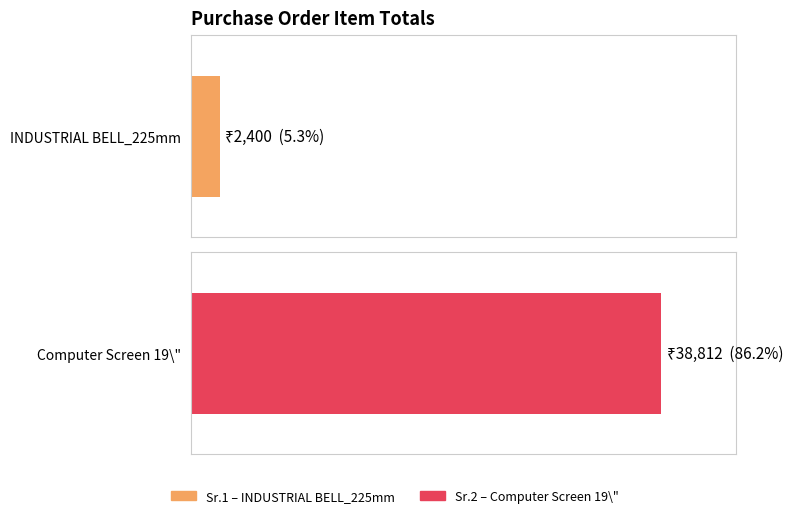

Rank the categories by value from lowest to highest.

INDUSTRIAL BELL_225mm, Computer Screen 19\"